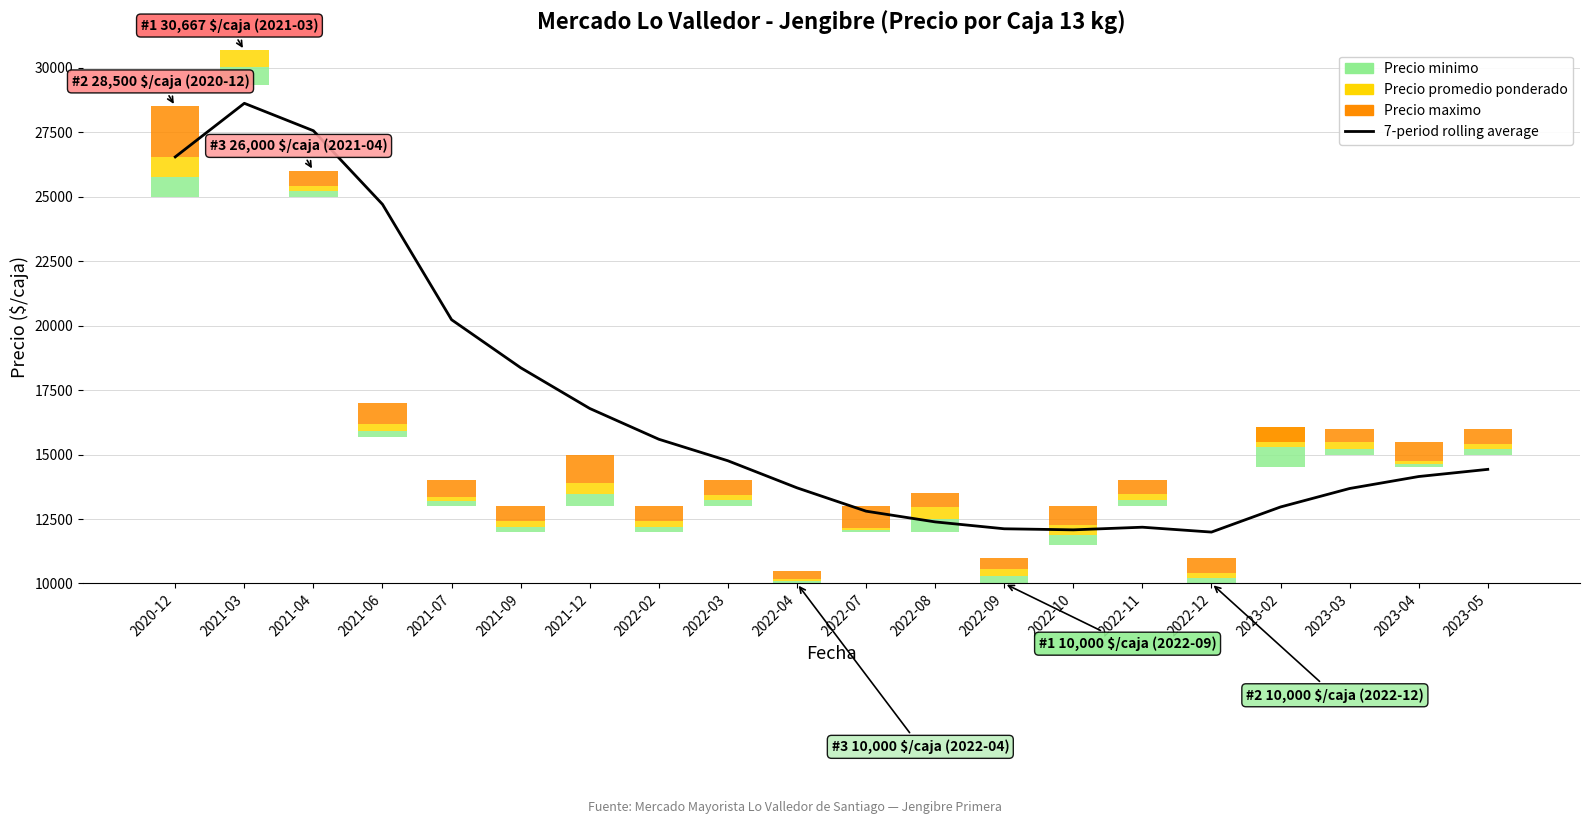

The chart shows a value of 12080 at 2022-10. True or false?

True